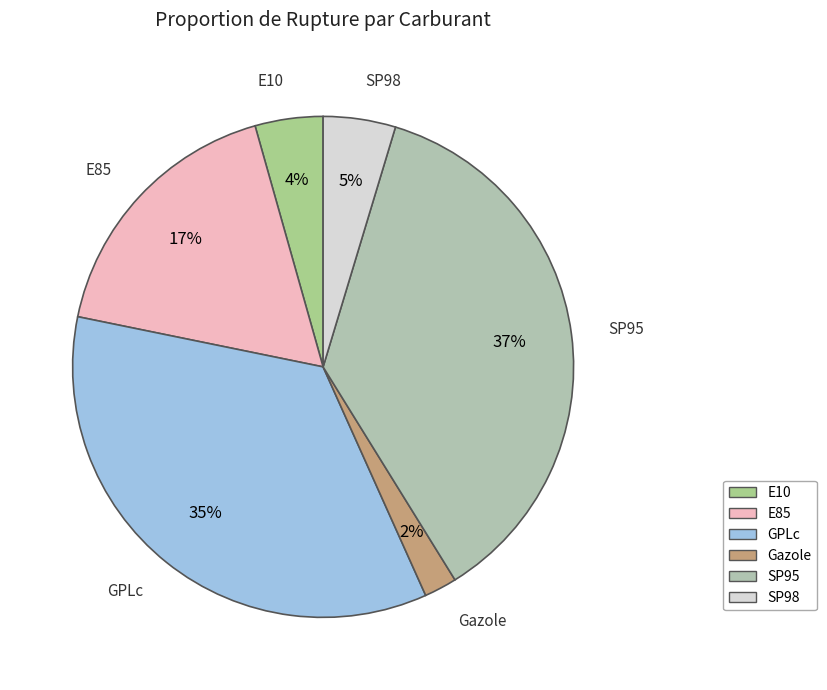

Do SP98 and Gazole together represent more than half of the pie?

No